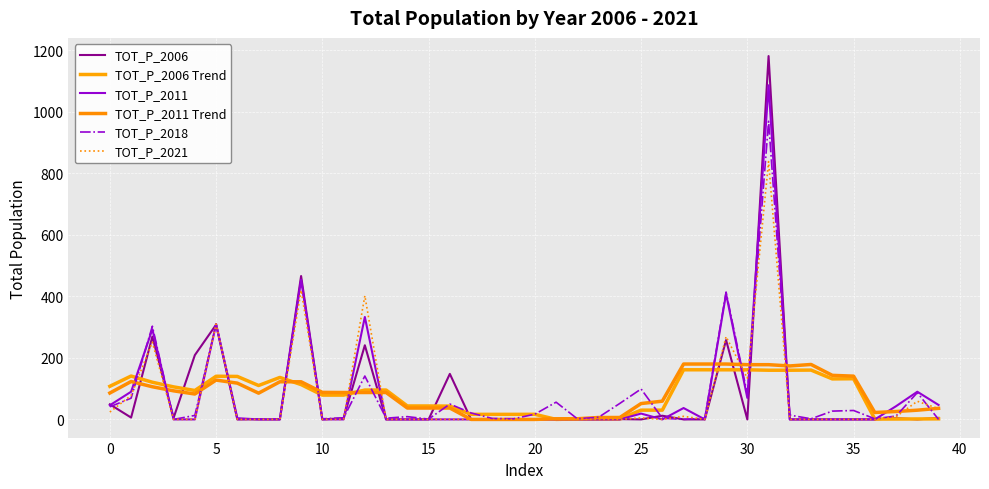

True or false: TOT_P_2011 Trend and TOT_P_2011 cross at least once.

True